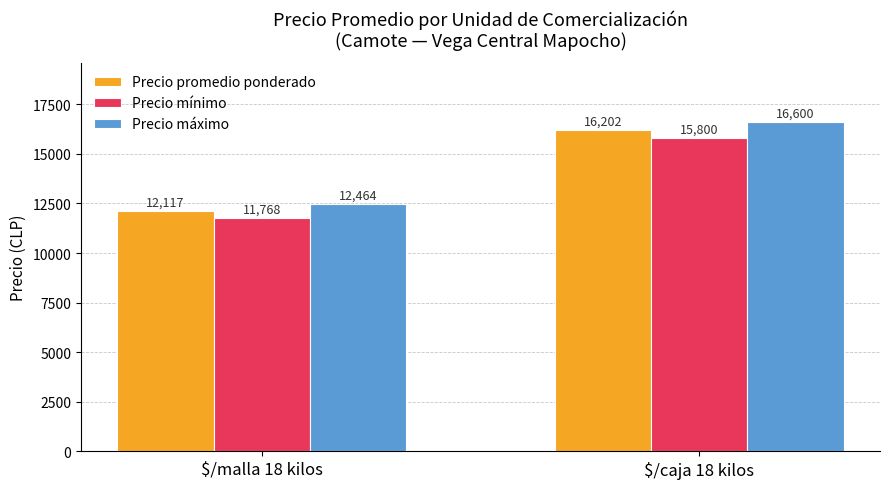

Between $/malla 18 kilos and $/caja 18 kilos, which series saw the biggest shift?

Precio máximo